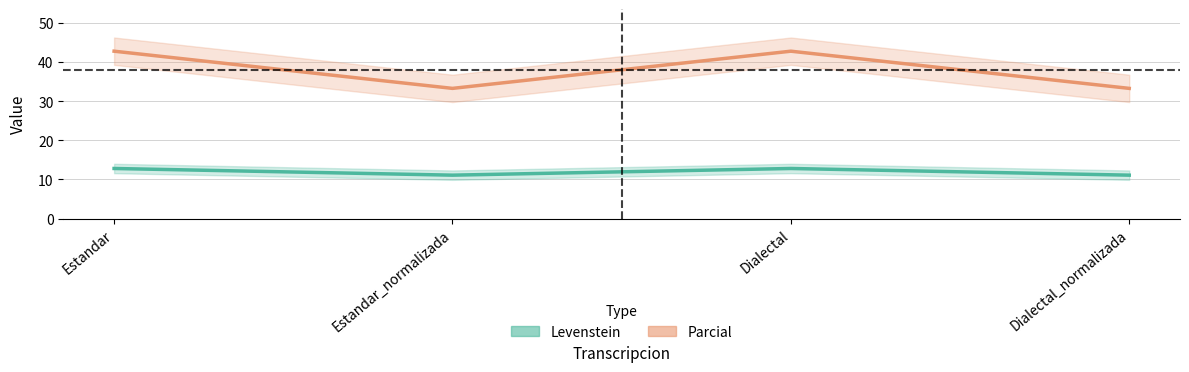

True or false: Levenstein and Parcial cross at least once.

False